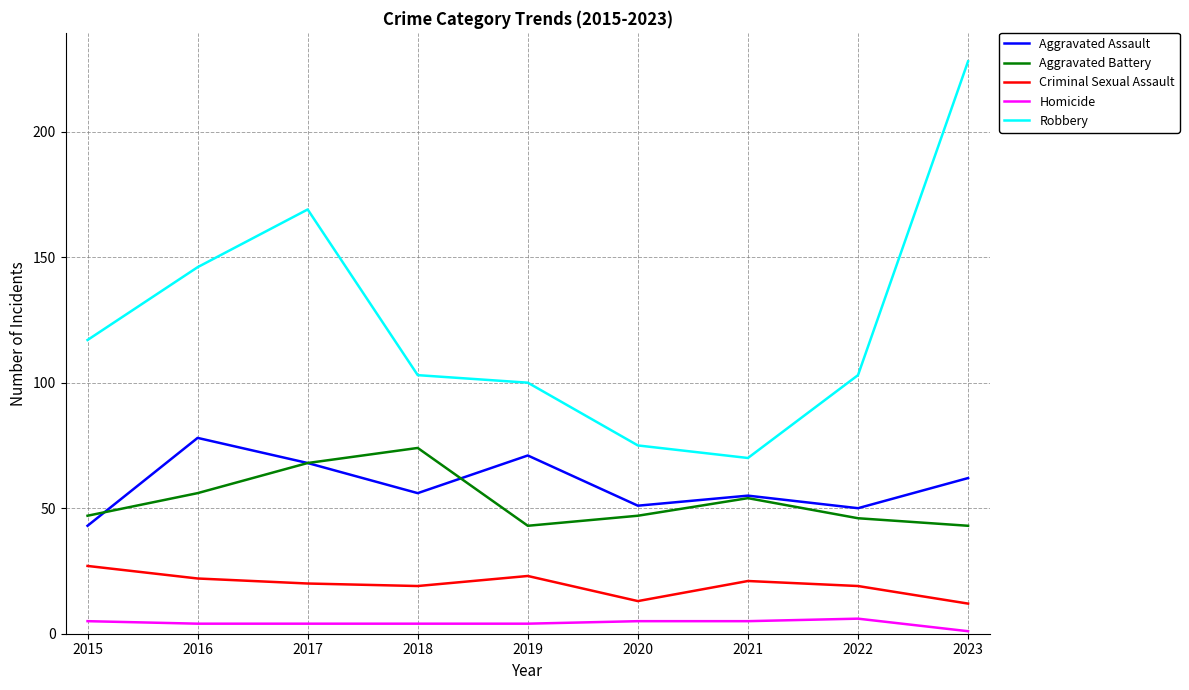

How many lines are shown in the chart?

5